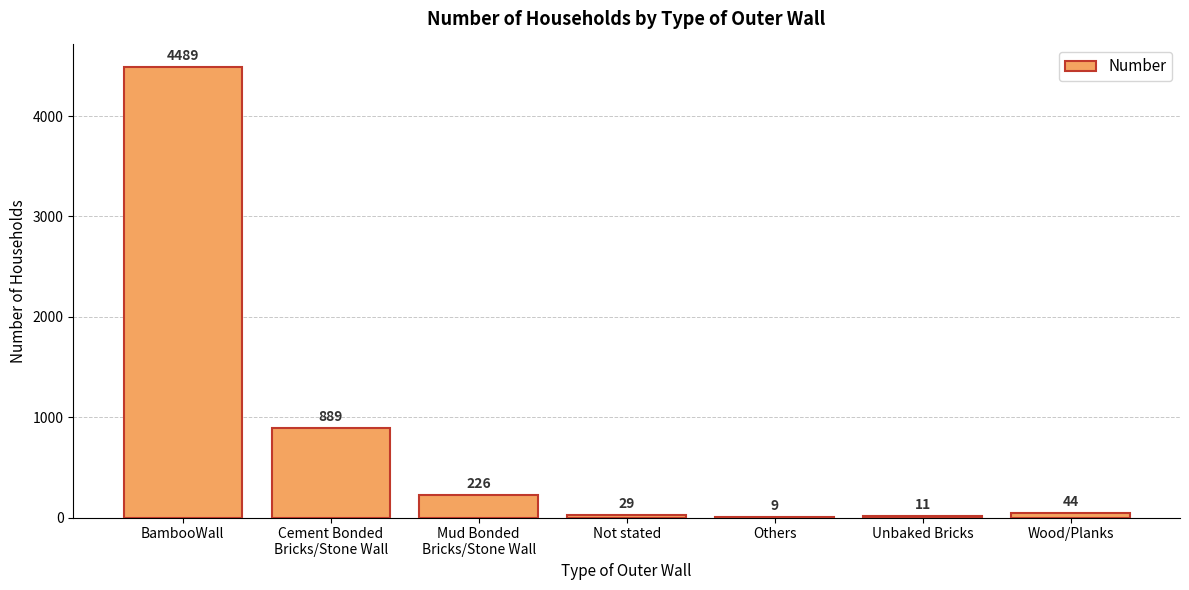

The value at Others is 9. True or false?

True